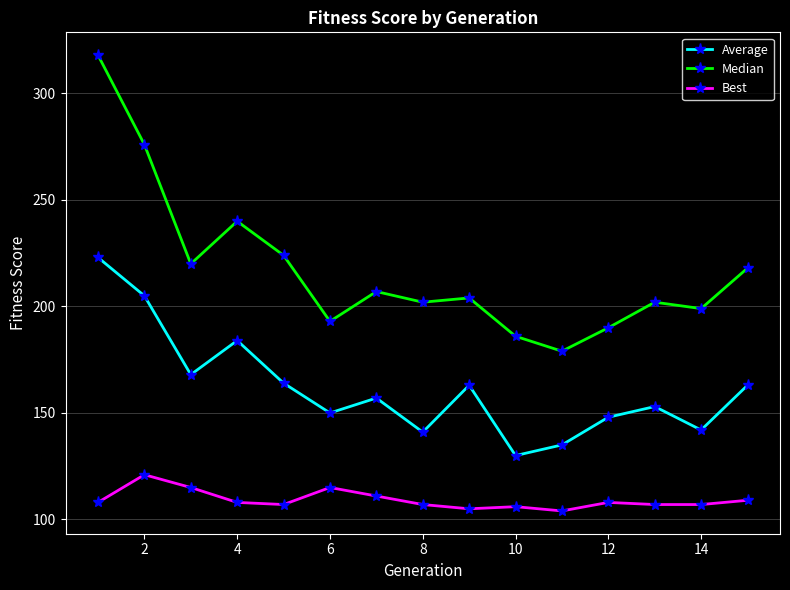

Which series has the largest total across all categories?

Median